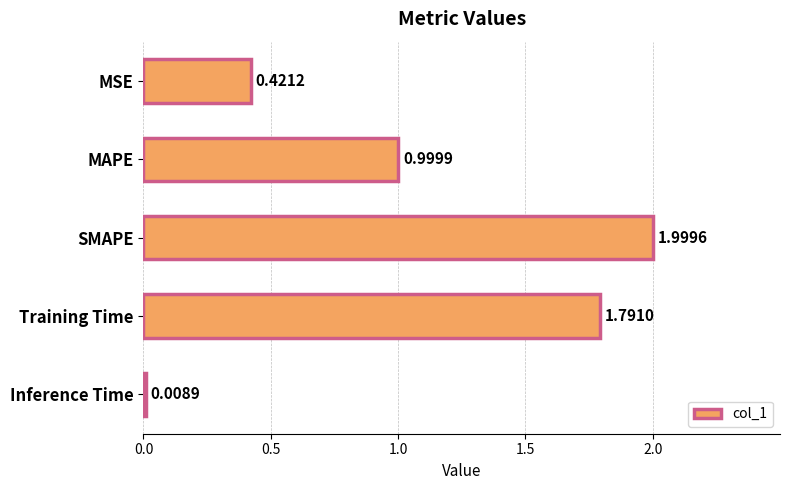

What is the difference between the maximum and second lowest values?

1.6